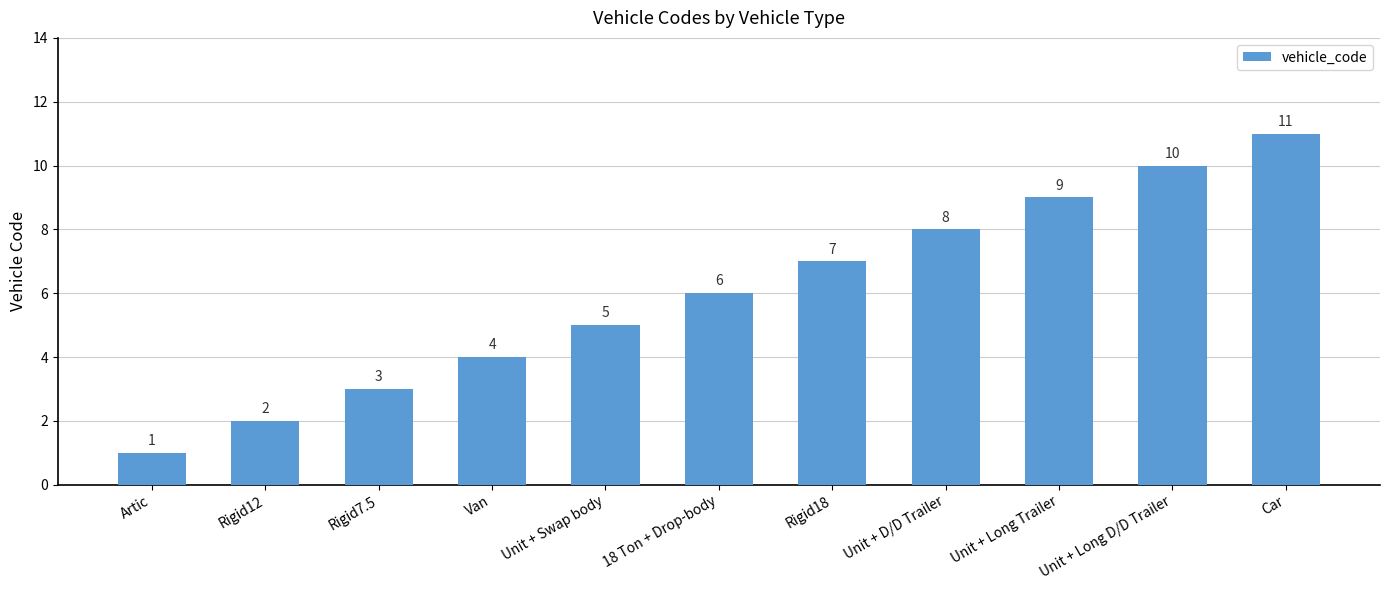

Reading left to right, extract all data points from this chart.

Artic=1	Rigid12=2	Rigid7.5=3	Van=4	Unit + Swap body=5	18 Ton + Drop-body=6	Rigid18=7	Unit + D/D Trailer=8	Unit + Long Trailer=9	Unit + Long D/D Trailer=10	Car=11